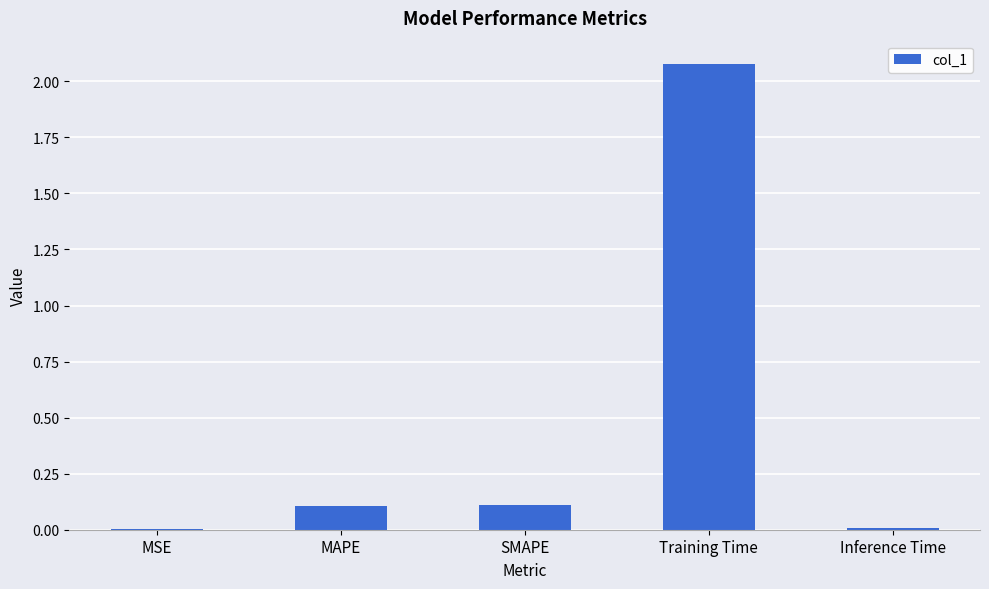

What is the sum of the values at Training Time and SMAPE?

2.2